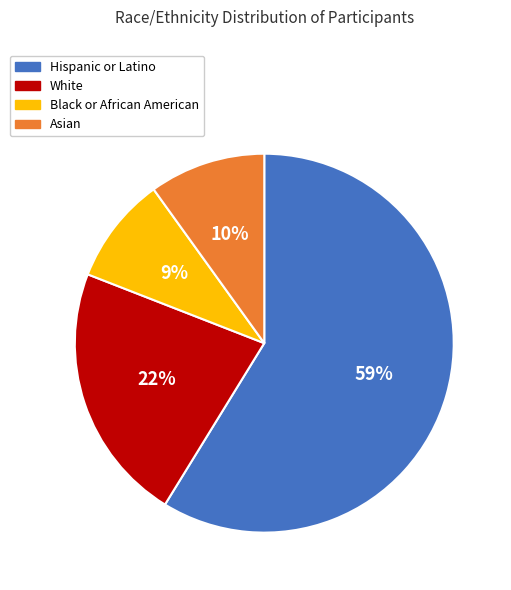

Is there a majority slice in this chart?

Yes